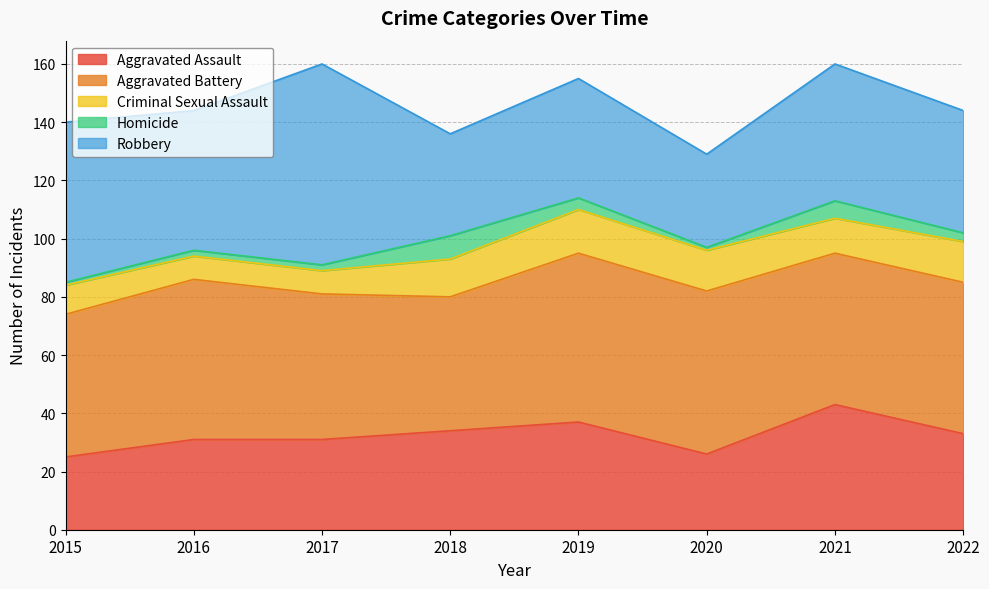

What is the sum of all Homicide values?

27